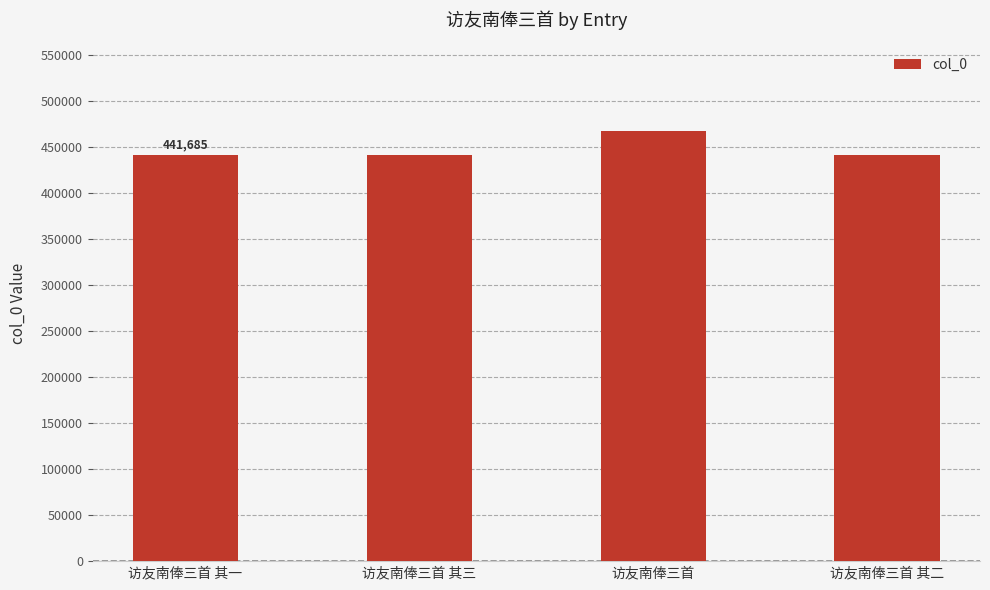

What is the average value?

448069